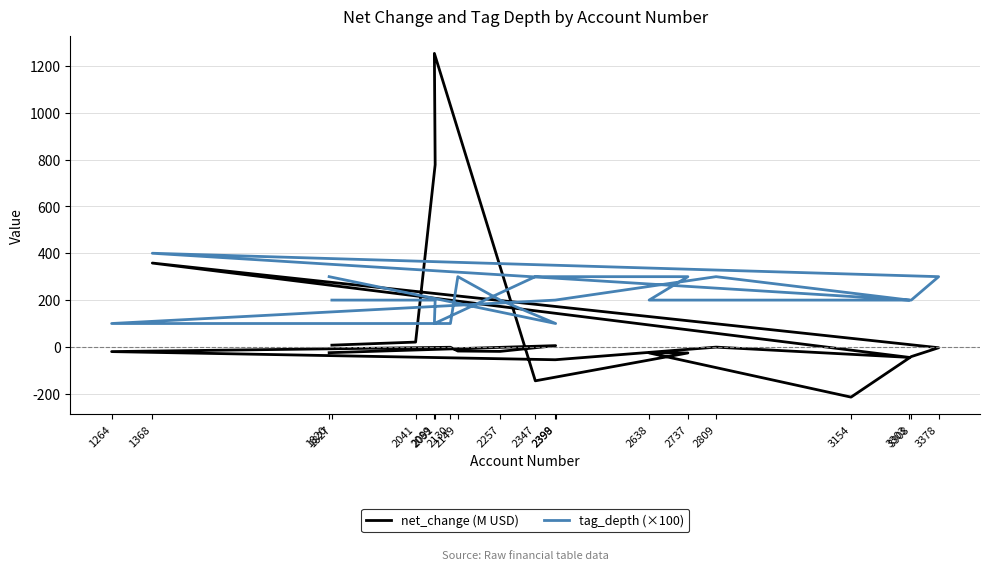

List the series in order of their overall mean, highest first.

tag_depth (×100), net_change (M USD)